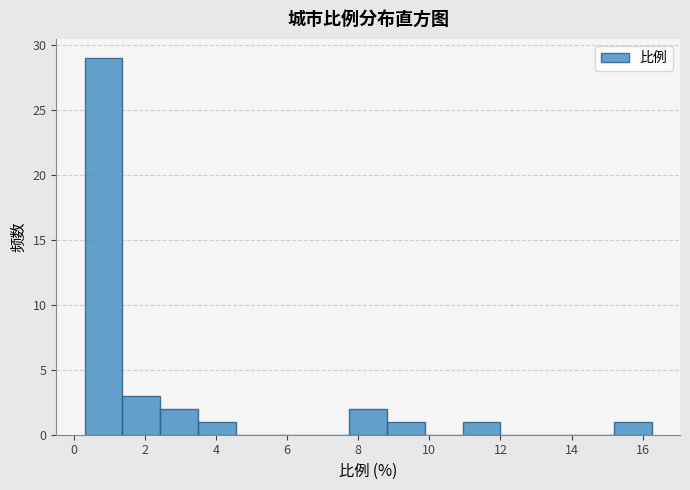

Which range on the x-axis has the tallest bar?

0.4 to 1.4